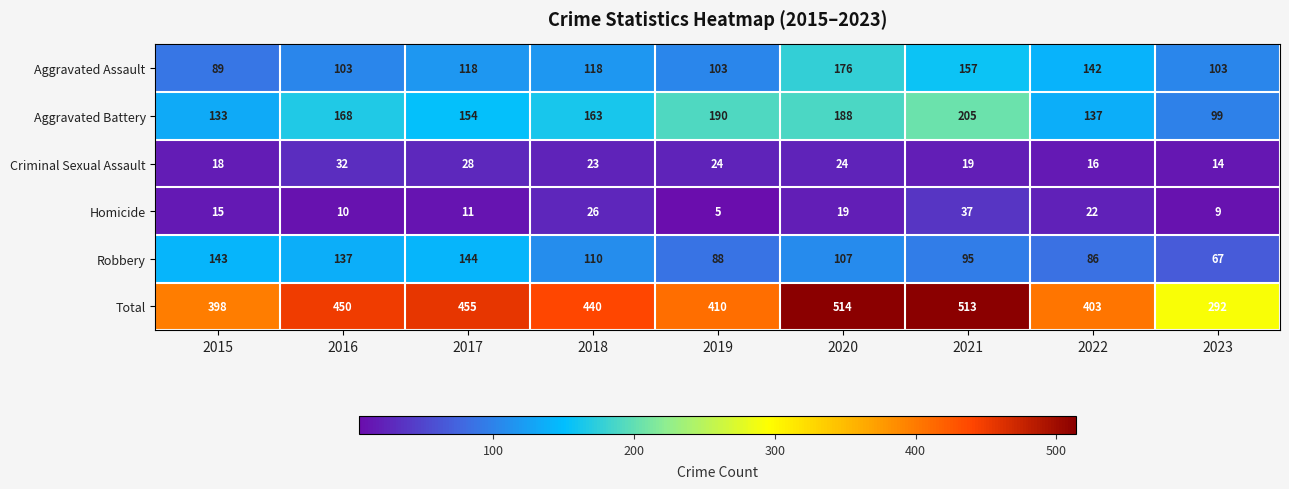

Between 2015 and 2016, which series saw the biggest shift?

Total